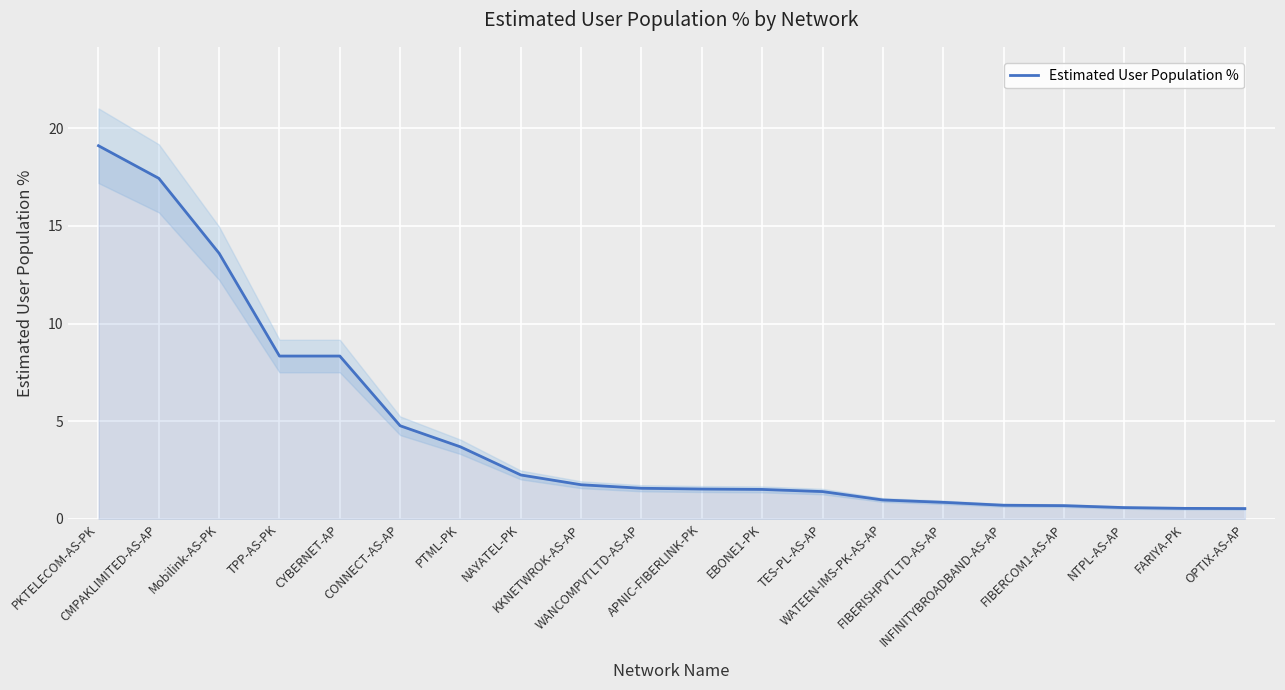

What is the difference between the maximum and minimum values?

18.6